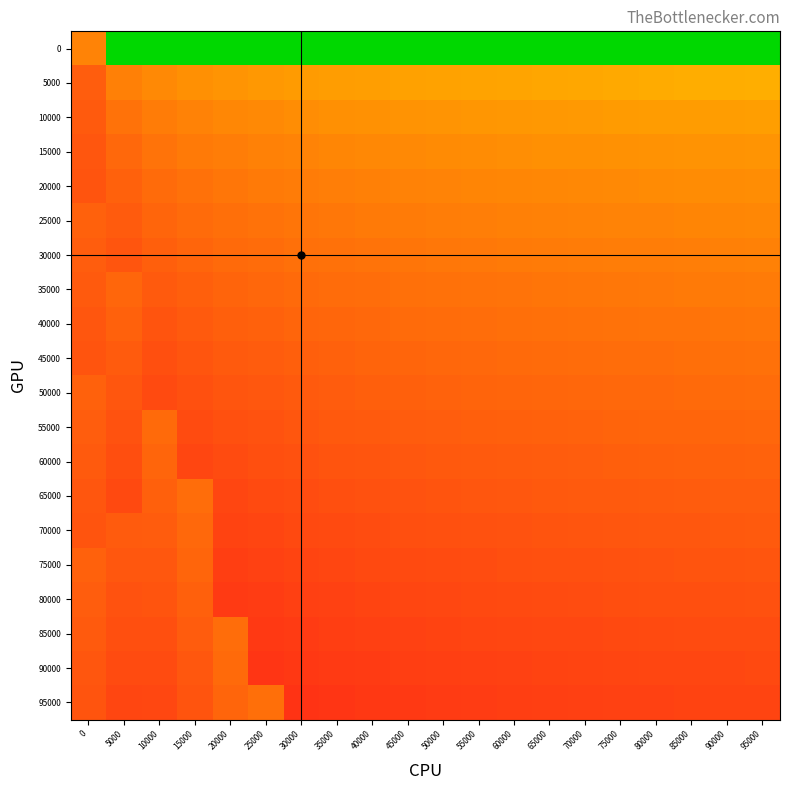

At how many categories does at least one series exceed 0?

20